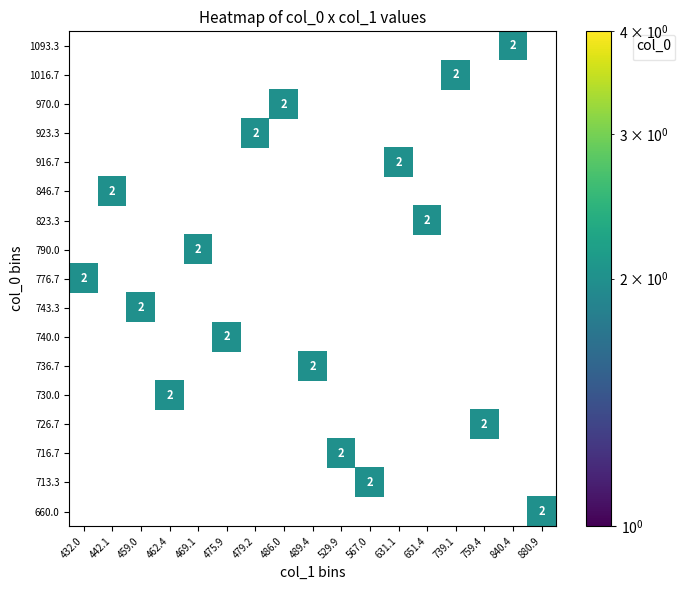

Is the value of 776.7 at 489.4 greater than the value of 846.7 at 759.4?

No